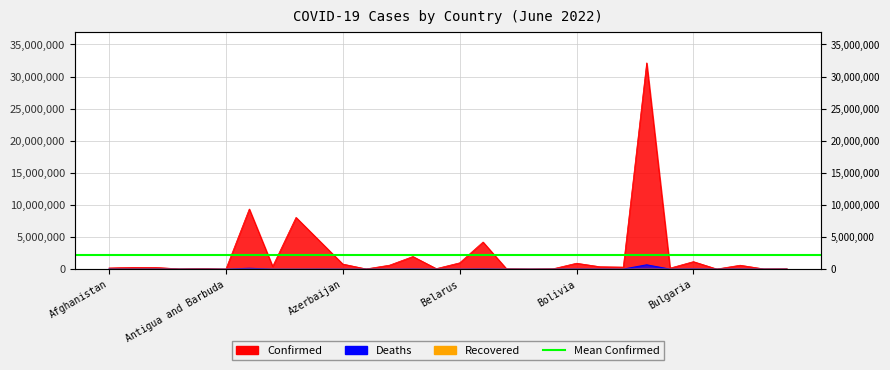

In Deaths, how many points are higher than both neighbors (excluding endpoints)?

10